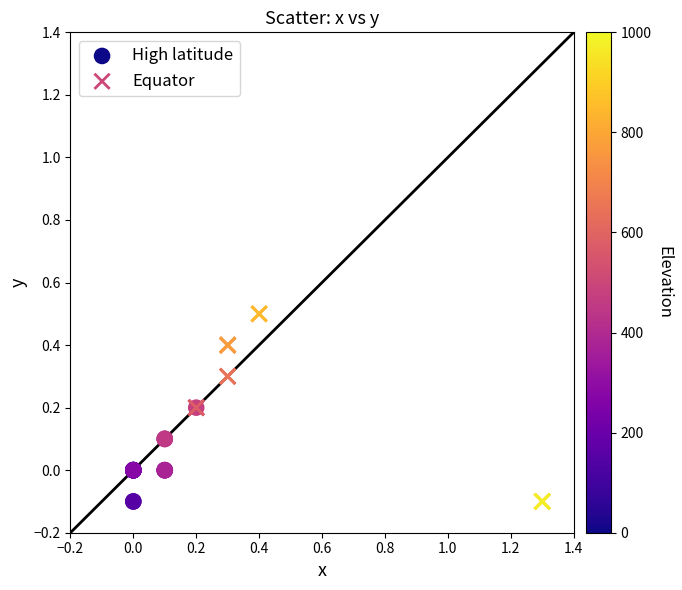

Which series reaches the maximum Y coordinate?

Equator